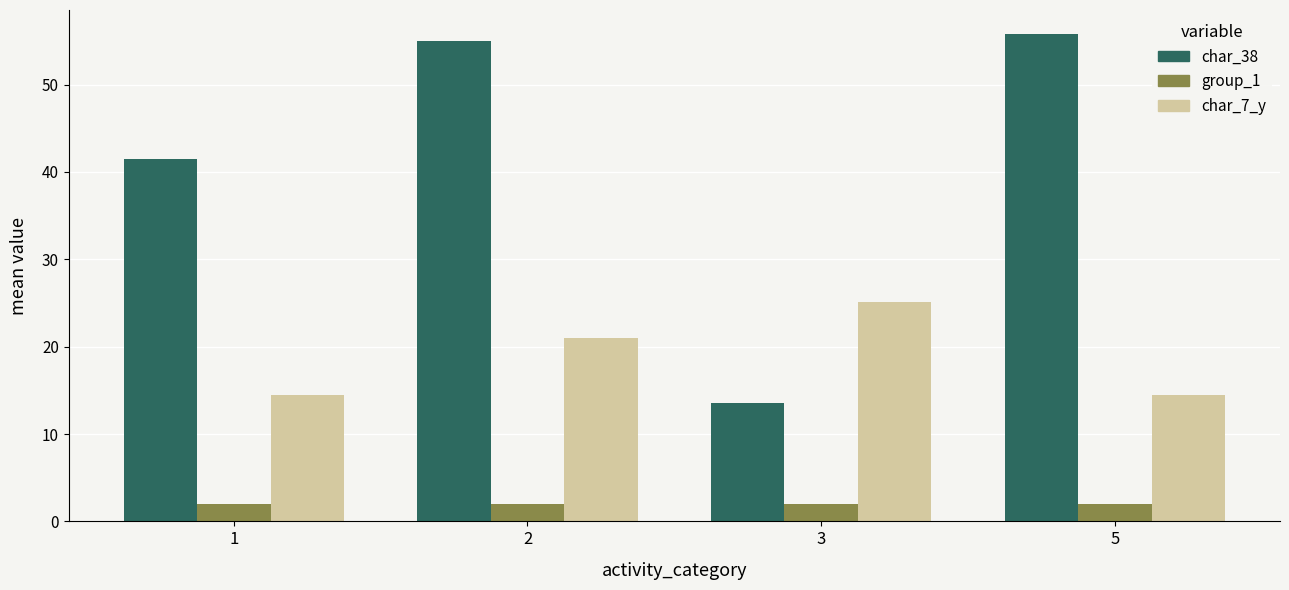

Are the bars grouped side by side (vs. stacked)?

Yes